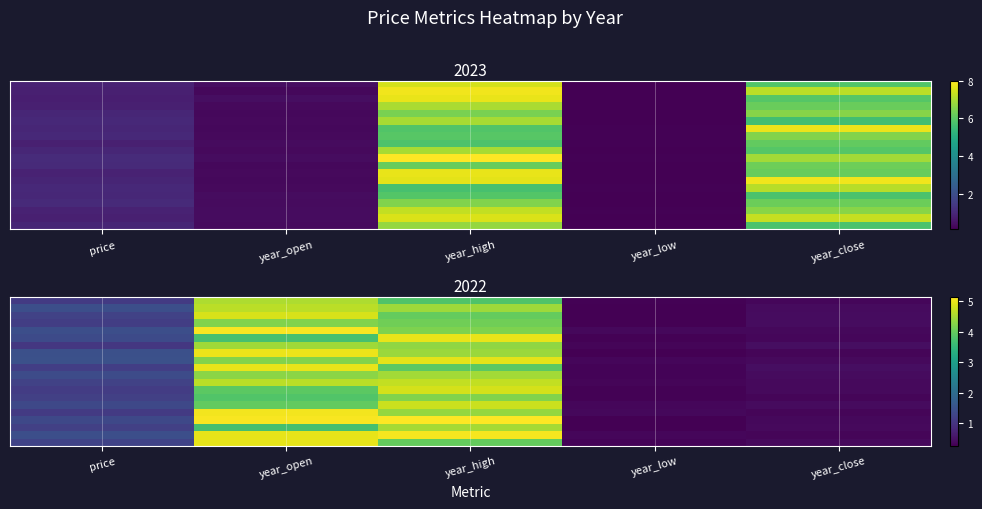

What is the total value across all series at year_close?

7.9